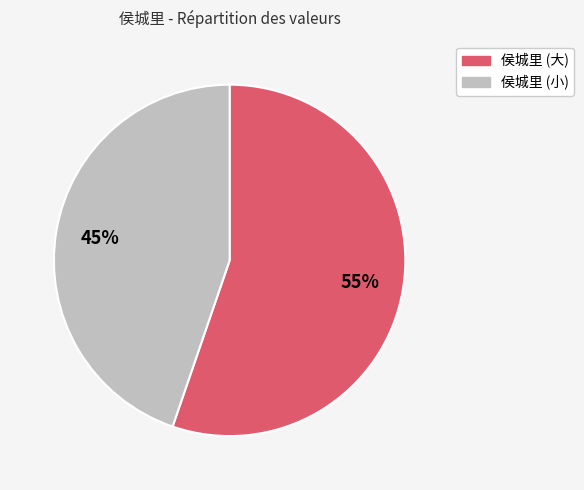

To the nearest percent, what is the average slice percentage?

50%